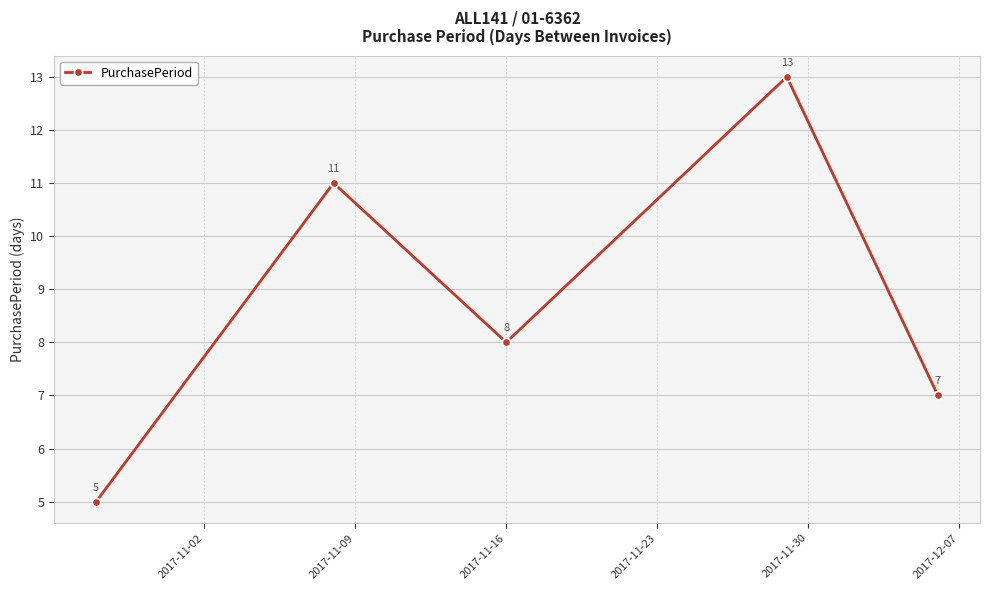

What is the difference between the second highest and minimum values?

6